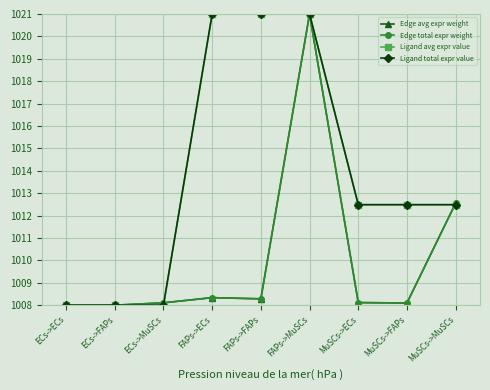

What is the total value across all series at ECs->ECs?

4032.0